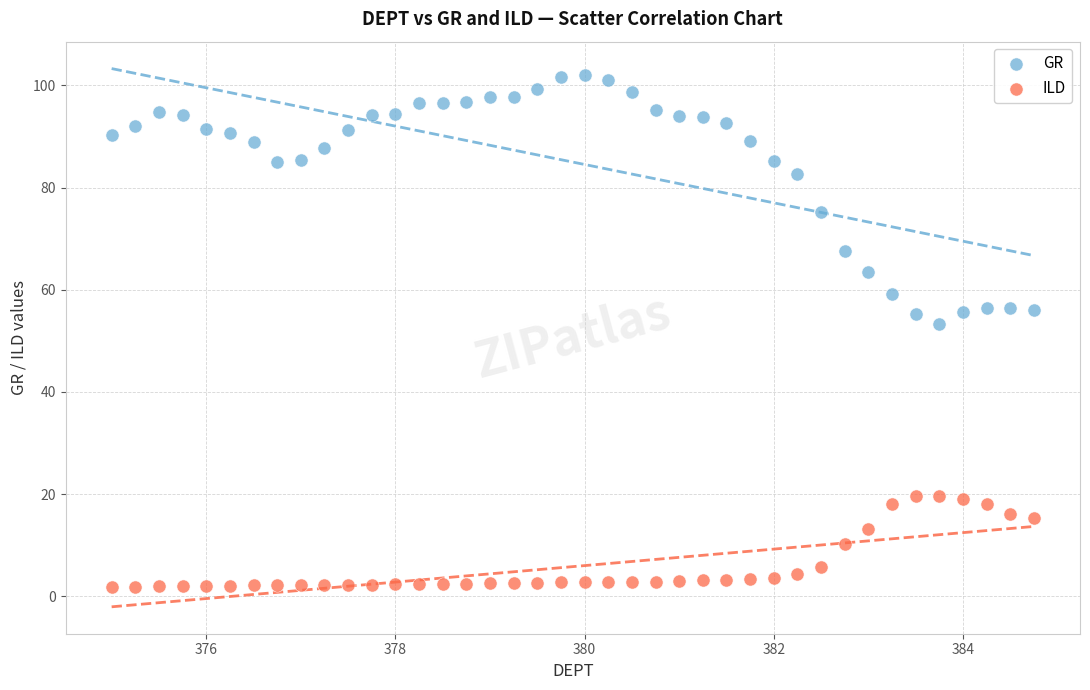

Across all series, what Y value is closest to 51?

53.2